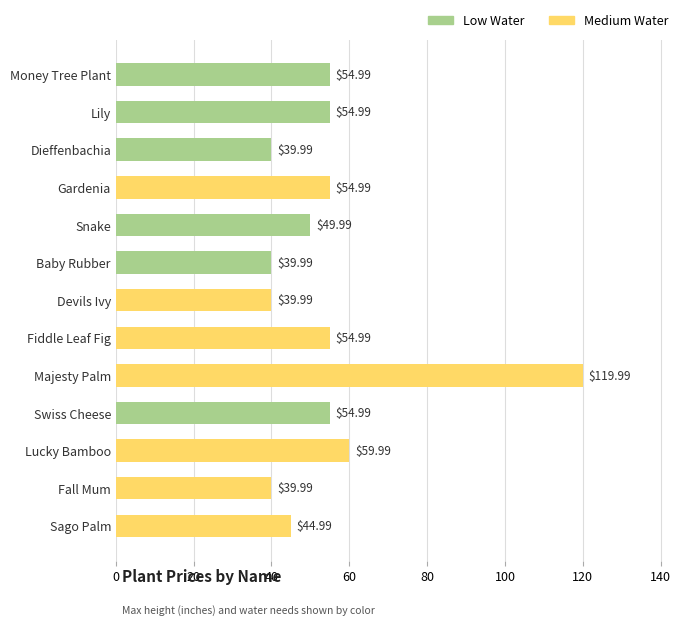

What is the average value?

54.6